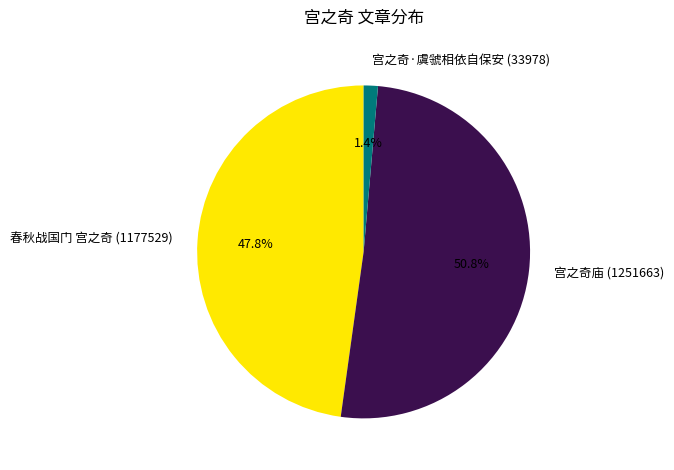

Rank the categories by value from highest to lowest.

宫之奇庙, 春秋战国门 宫之奇, 宫之奇·虞虢相依自保安